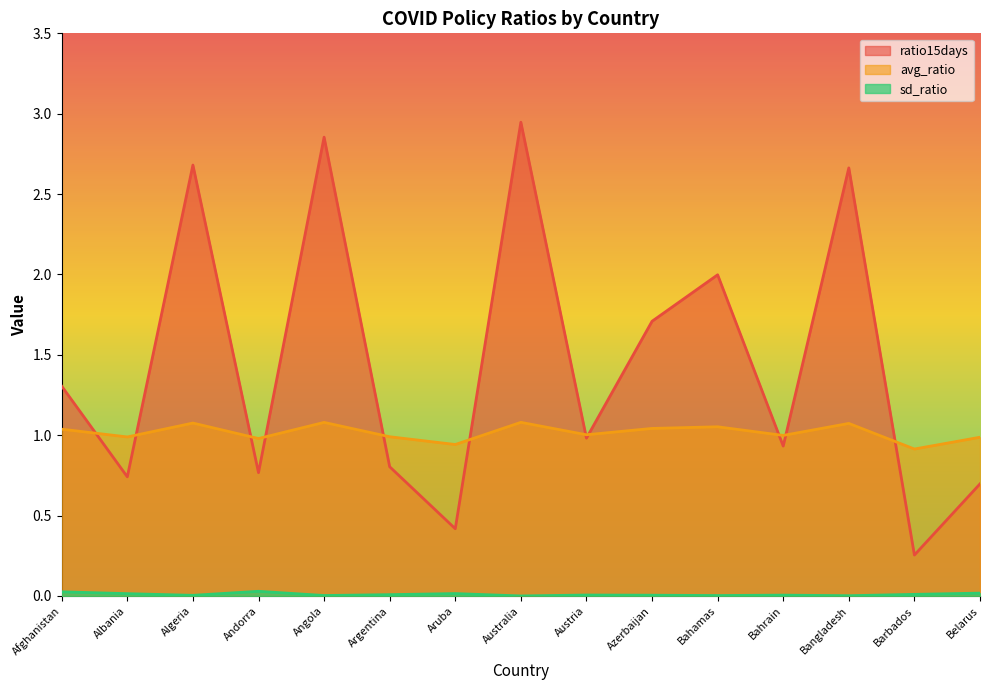

Which series has the widest spread of values?

ratio15days